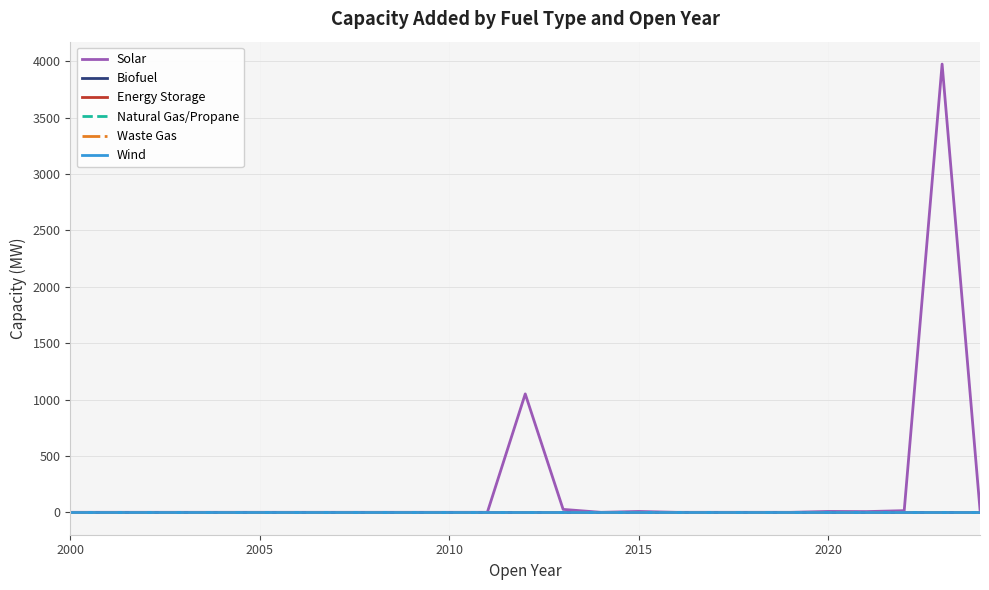

Which series has the widest spread of values?

Solar